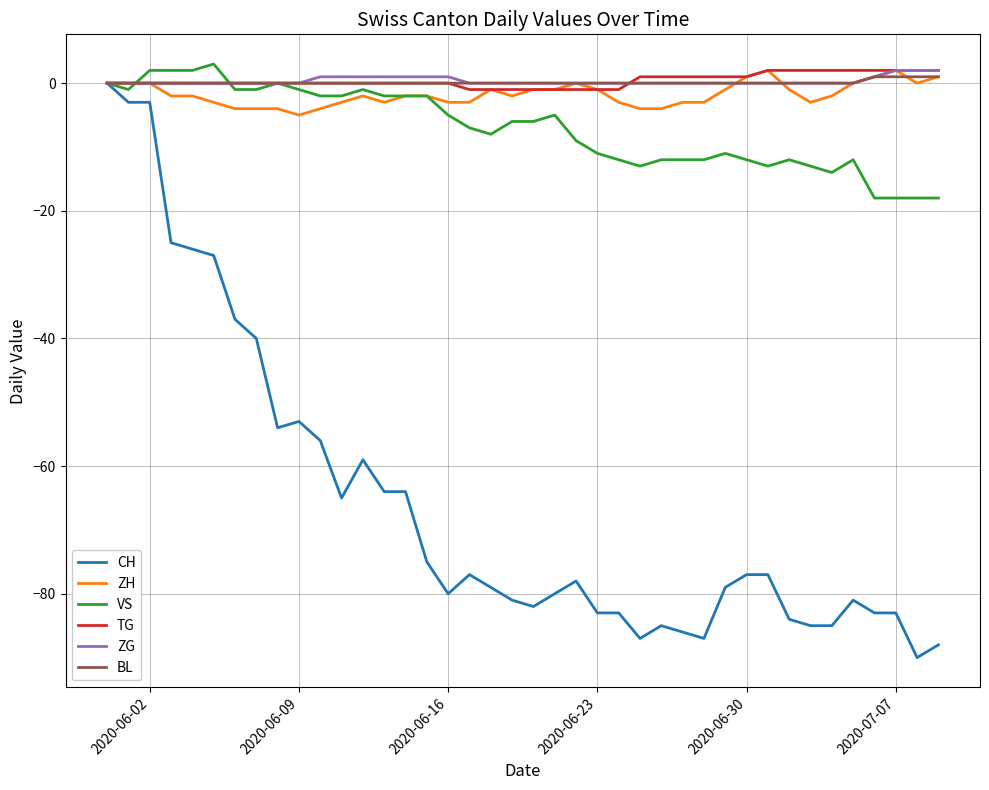

Which series has the widest spread of values?

CH